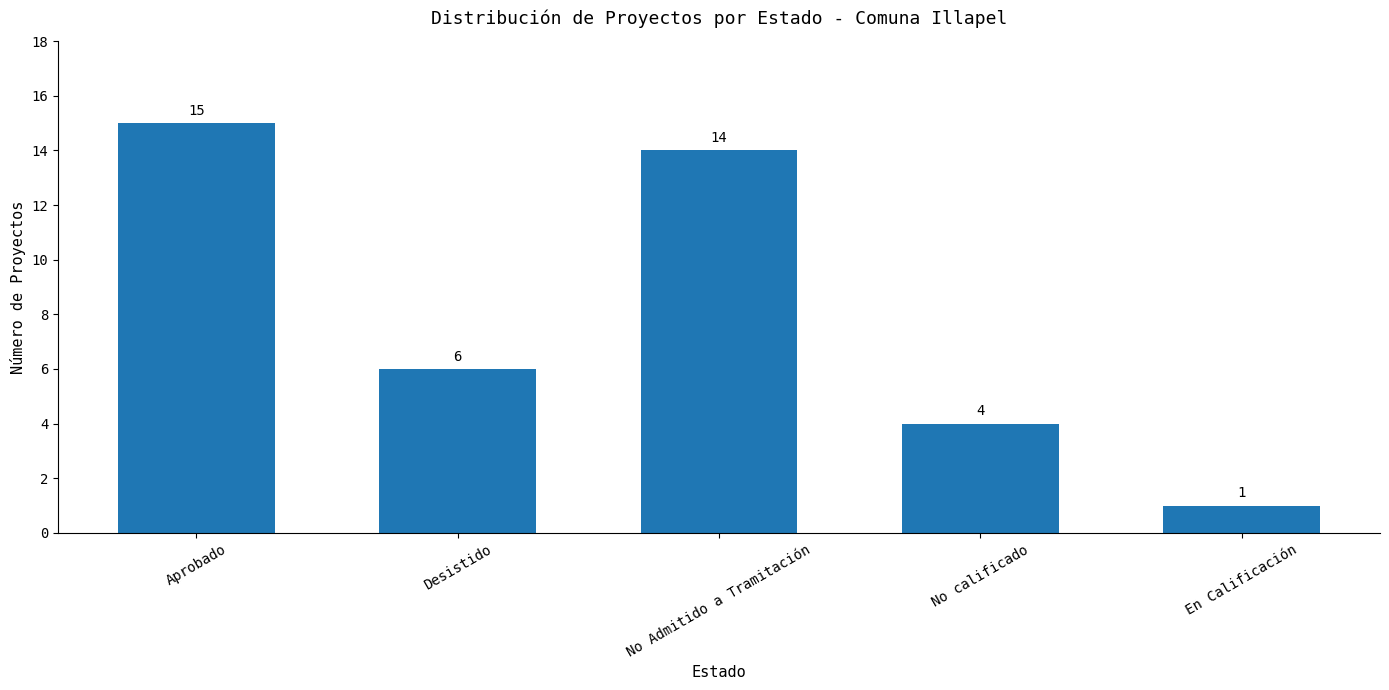

The value at En Calificación is 1. True or false?

True